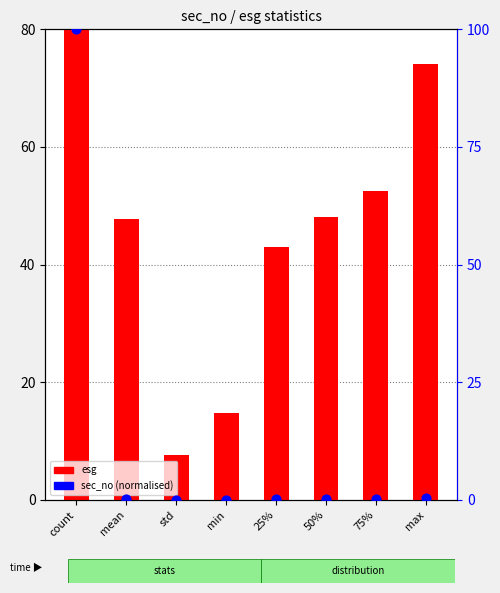

Is the value of esg at count greater than the value of sec_no (normalised) at 75%?

Yes